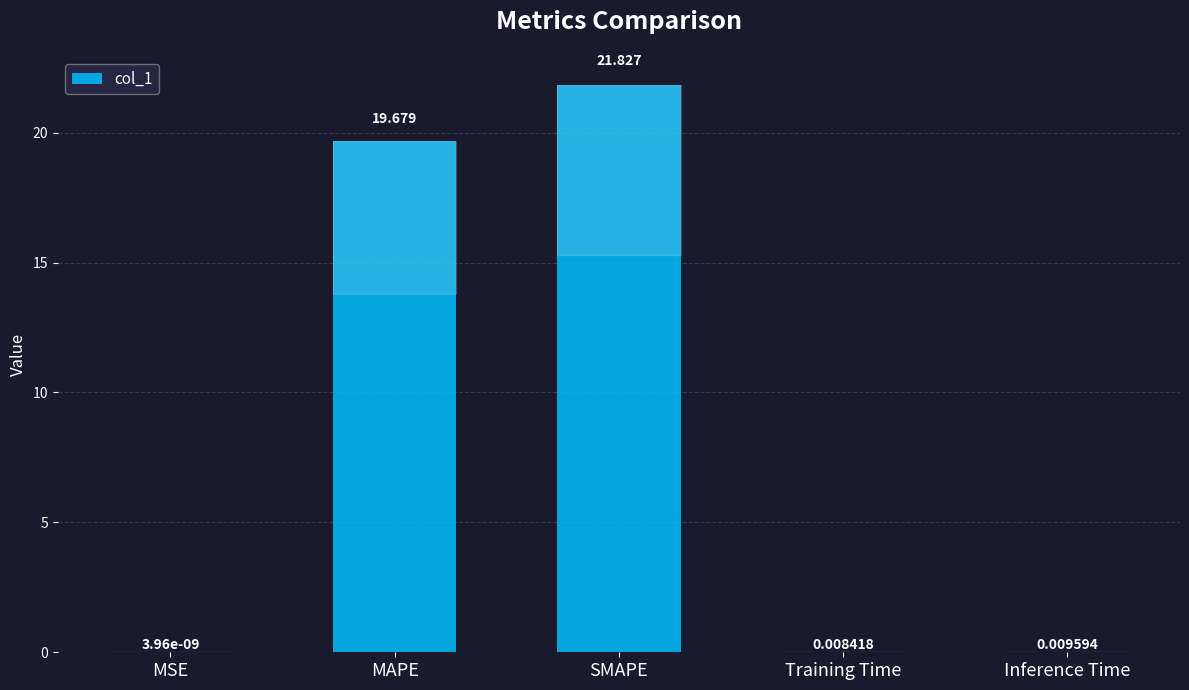

How many series are shown in this chart?

1